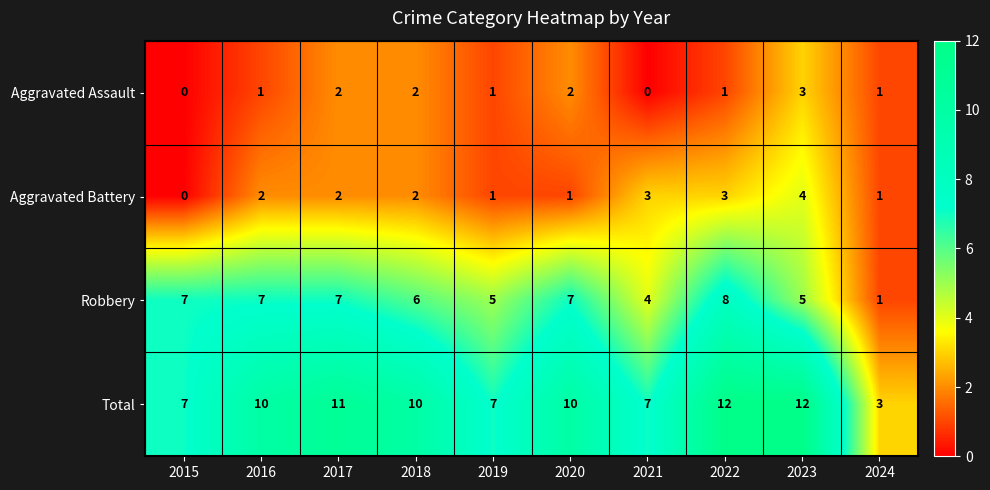

True or false: Aggravated Assault has a value of 1 at 2021.

False